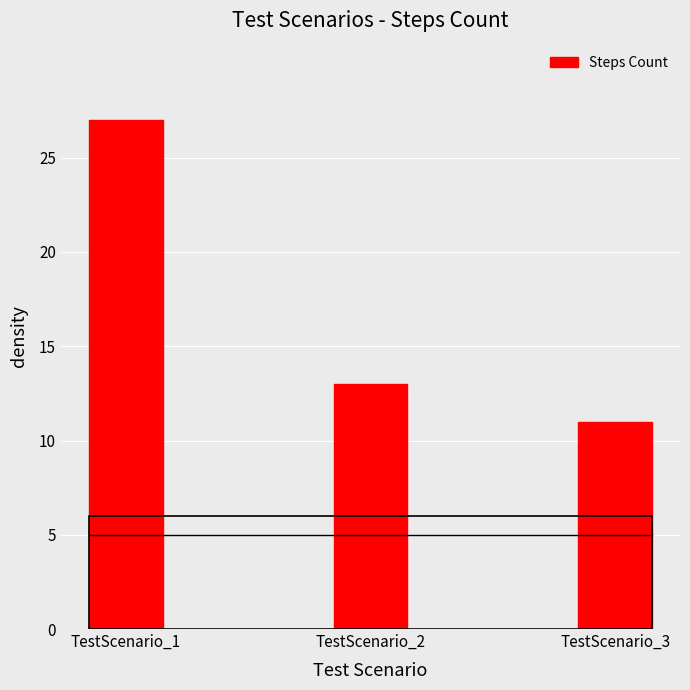

Where does the data first go above 13?

TestScenario_1